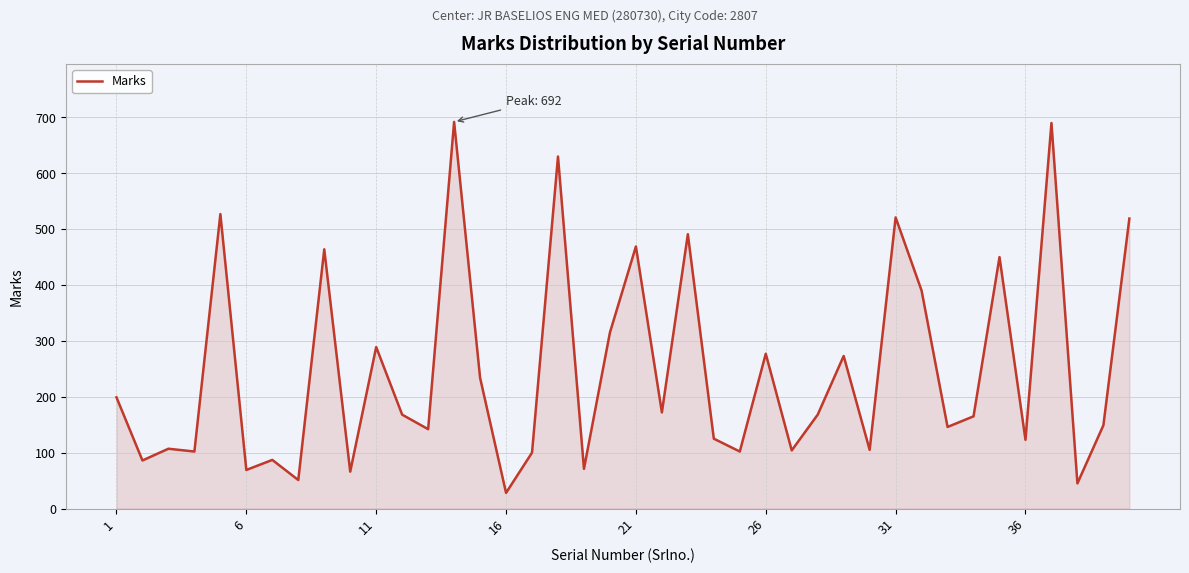

What is the difference between the maximum and minimum values?

664